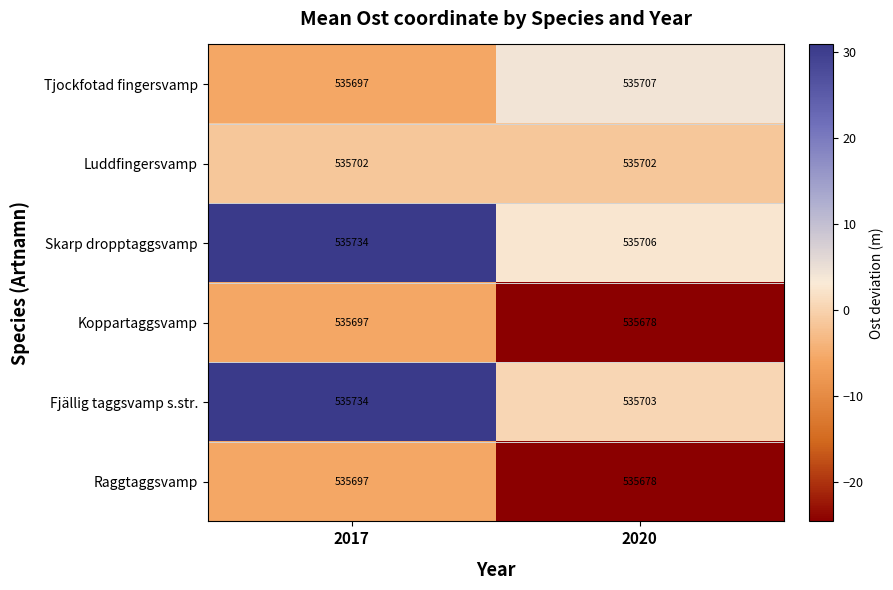

Between 2017 and 2020, which series saw the biggest shift?

Fjällig taggsvamp s.str.